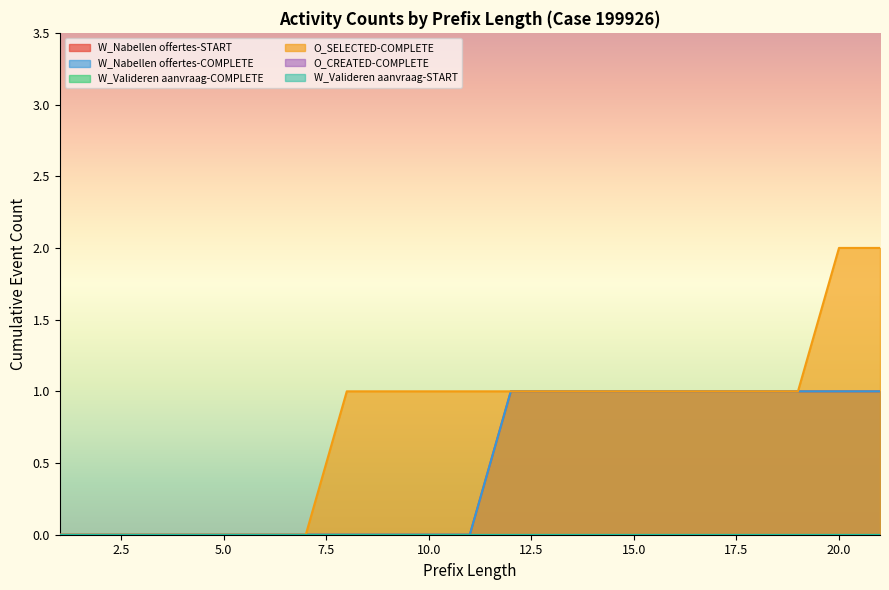

What value does the W_Nabellen offertes-COMPLETE series have at 20?

1